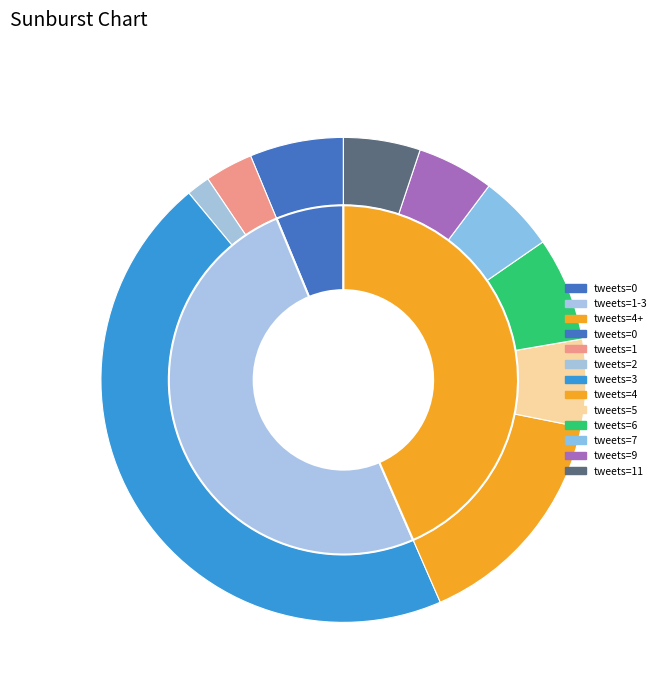

How much of the chart is everything except 4?

84.7%